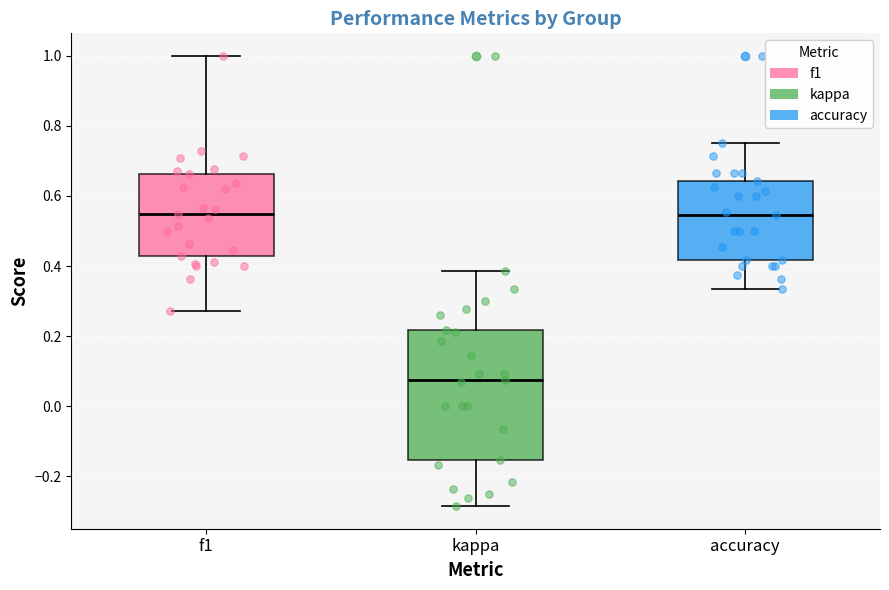

Where is the upper edge of the box for accuracy on the y-axis? The values are not printed on the chart, so give them approximately, as read against the axis.

0.64